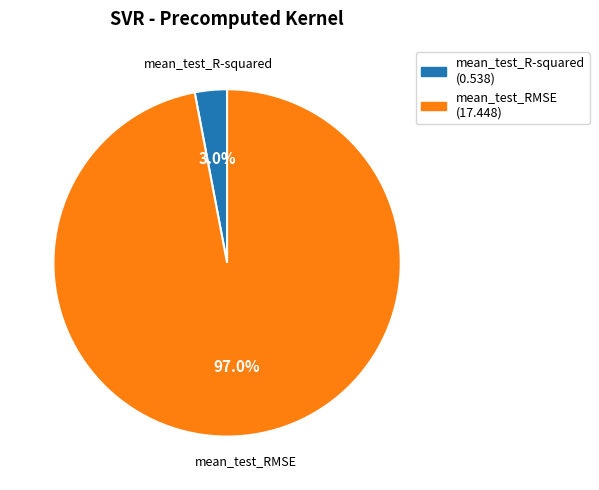

To the nearest percent, what is the difference between the mean_test_R-squared and mean_test_RMSE slice percentages?

94%